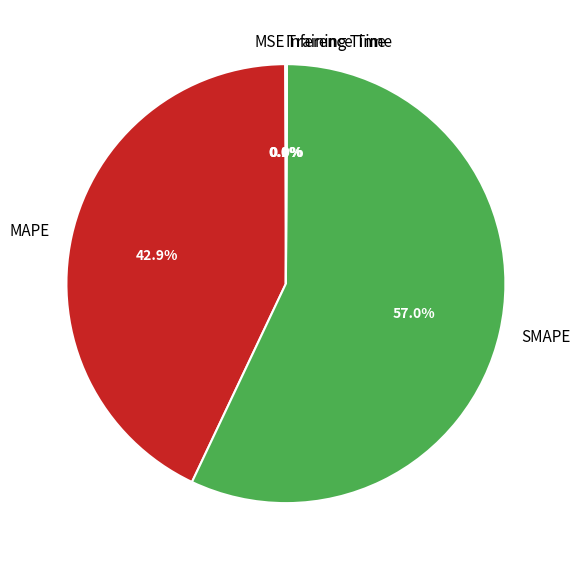

What percentage is NOT represented by SMAPE?

43.0%